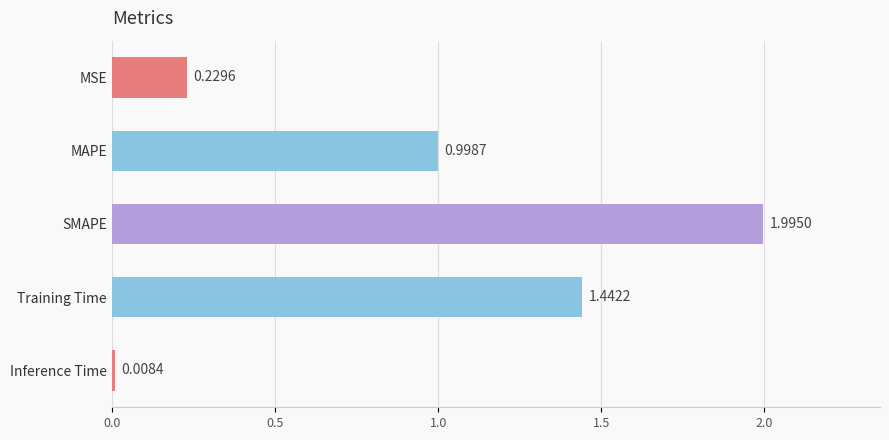

Where is the data nearest to the value 1?

MAPE